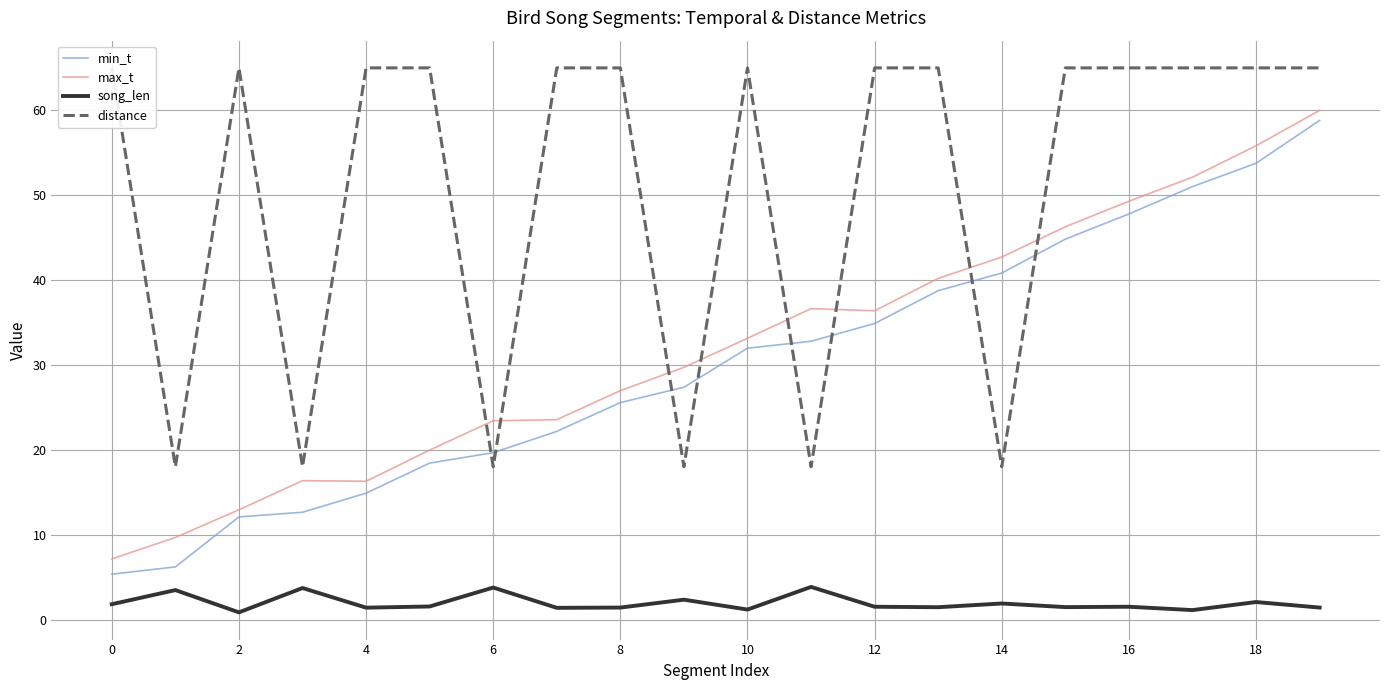

What is the sum of the max_t values at 14 and 16?

92.0